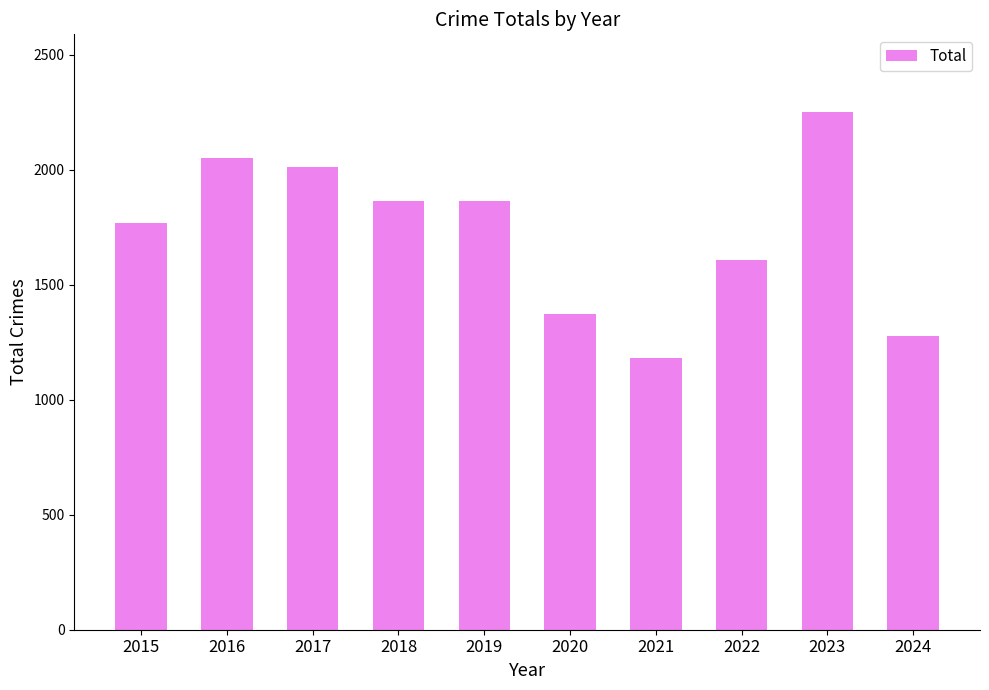

Is it true that the value at 2015 is 500?

False